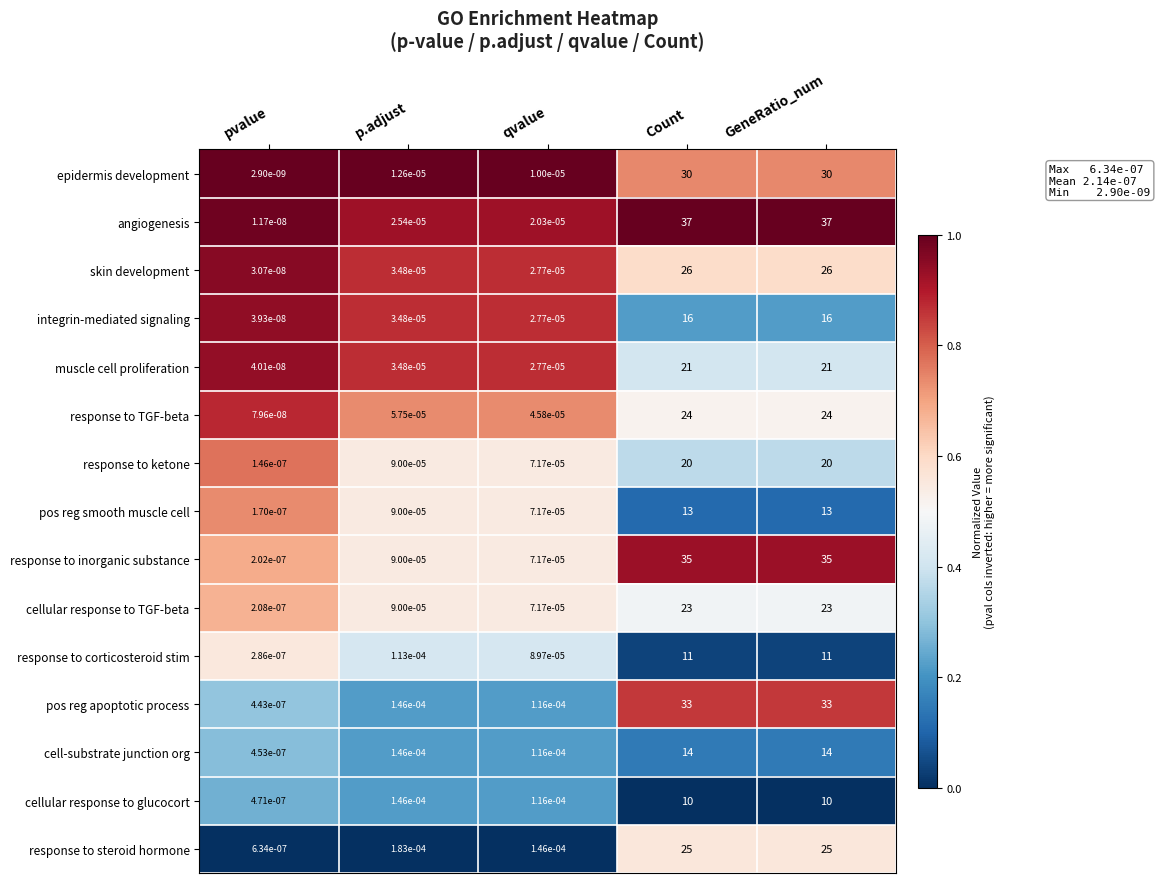

Which series changed the most between pvalue and p.adjust?

response to steroid hormone